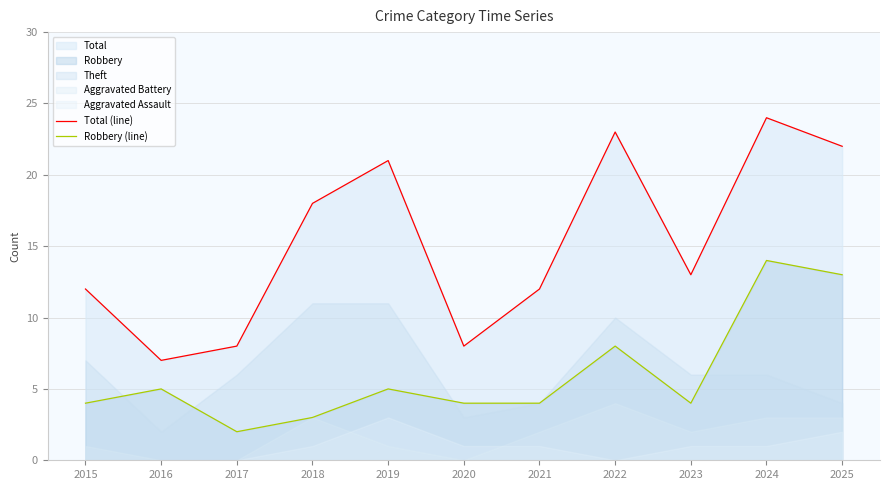

True or false: Robbery (line) and Total (line) cross at least once.

False